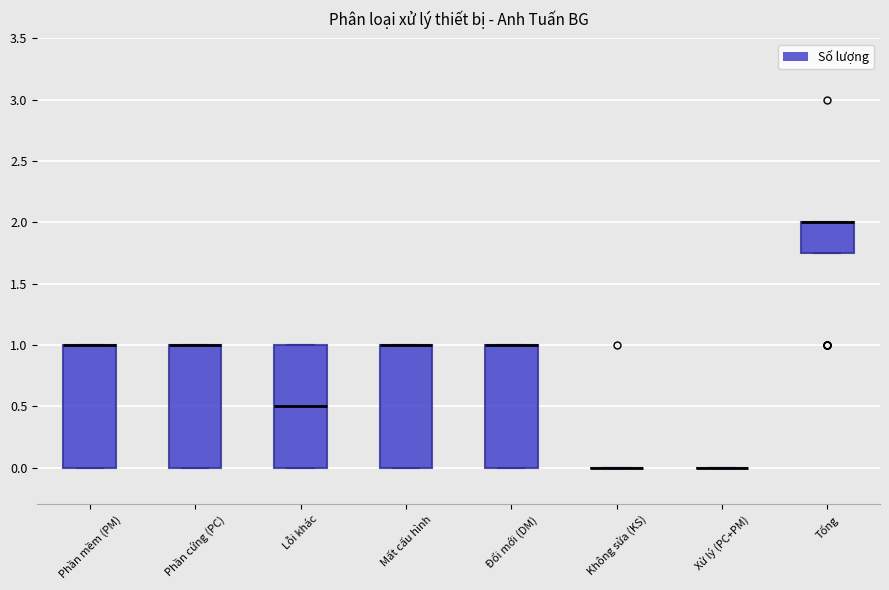

Reading left to right, transcribe this box plot: for each box, give where its median line is, the range the box spans, and where its two whiskers end, as read against the y-axis. The values are not printed on the chart, so give them approximately, as read against the axis.

Phần mềm (PM): median 1.00 (drawn on the box's upper edge), box 0.00 to 1.00, whiskers 0.00 to 1.00
Phần cứng (PC): median 1.00 (drawn on the box's upper edge), box 0.00 to 1.00, whiskers 0.00 to 1.00
Lỗi khác: median 0.50, box 0.00 to 1.00, whiskers 0.00 to 1.00
Mất cấu hình: median 1.00 (drawn on the box's upper edge), box 0.00 to 1.00, whiskers 0.00 to 1.00
Đổi mới (DM): median 1.00 (drawn on the box's upper edge), box 0.00 to 1.00, whiskers 0.00 to 1.00
Không sửa (KS): box collapsed to a line at 0.00, whiskers 0.00 to 0.00
Xử lý (PC+PM): box collapsed to a line at 0.00, whiskers 0.00 to 0.00
Tổng: median 2.00 (drawn on the box's upper edge), box 1.75 to 2.00, whiskers 1.75 to 2.00